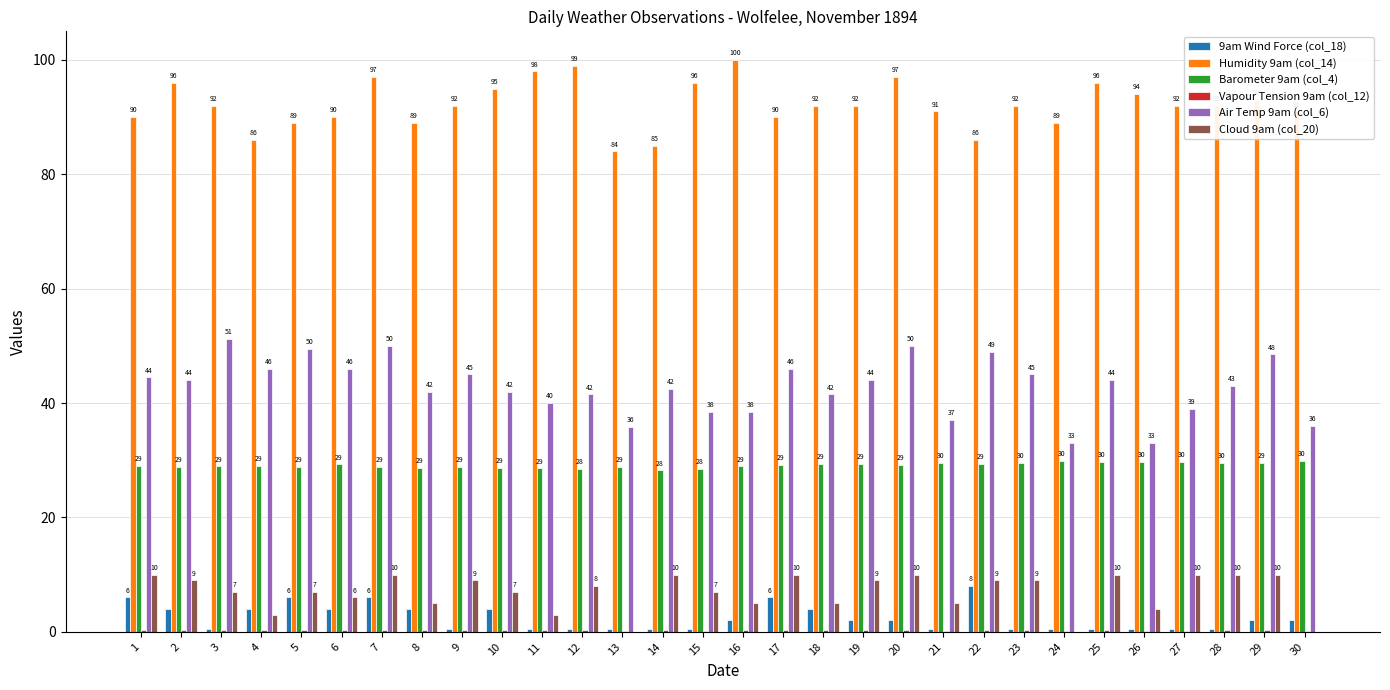

What is the sum of the Cloud 9am (col_20) values at 5 and 23?

16.0